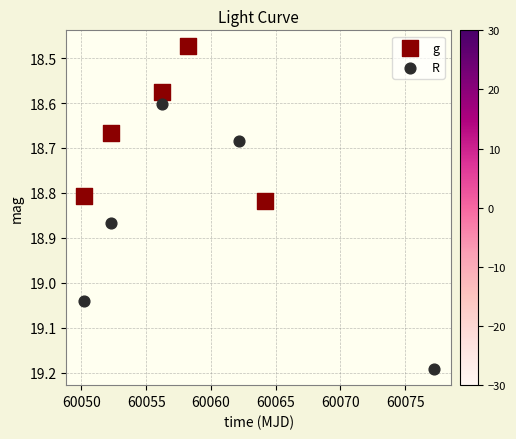

Which series contains the highest Y value?

R